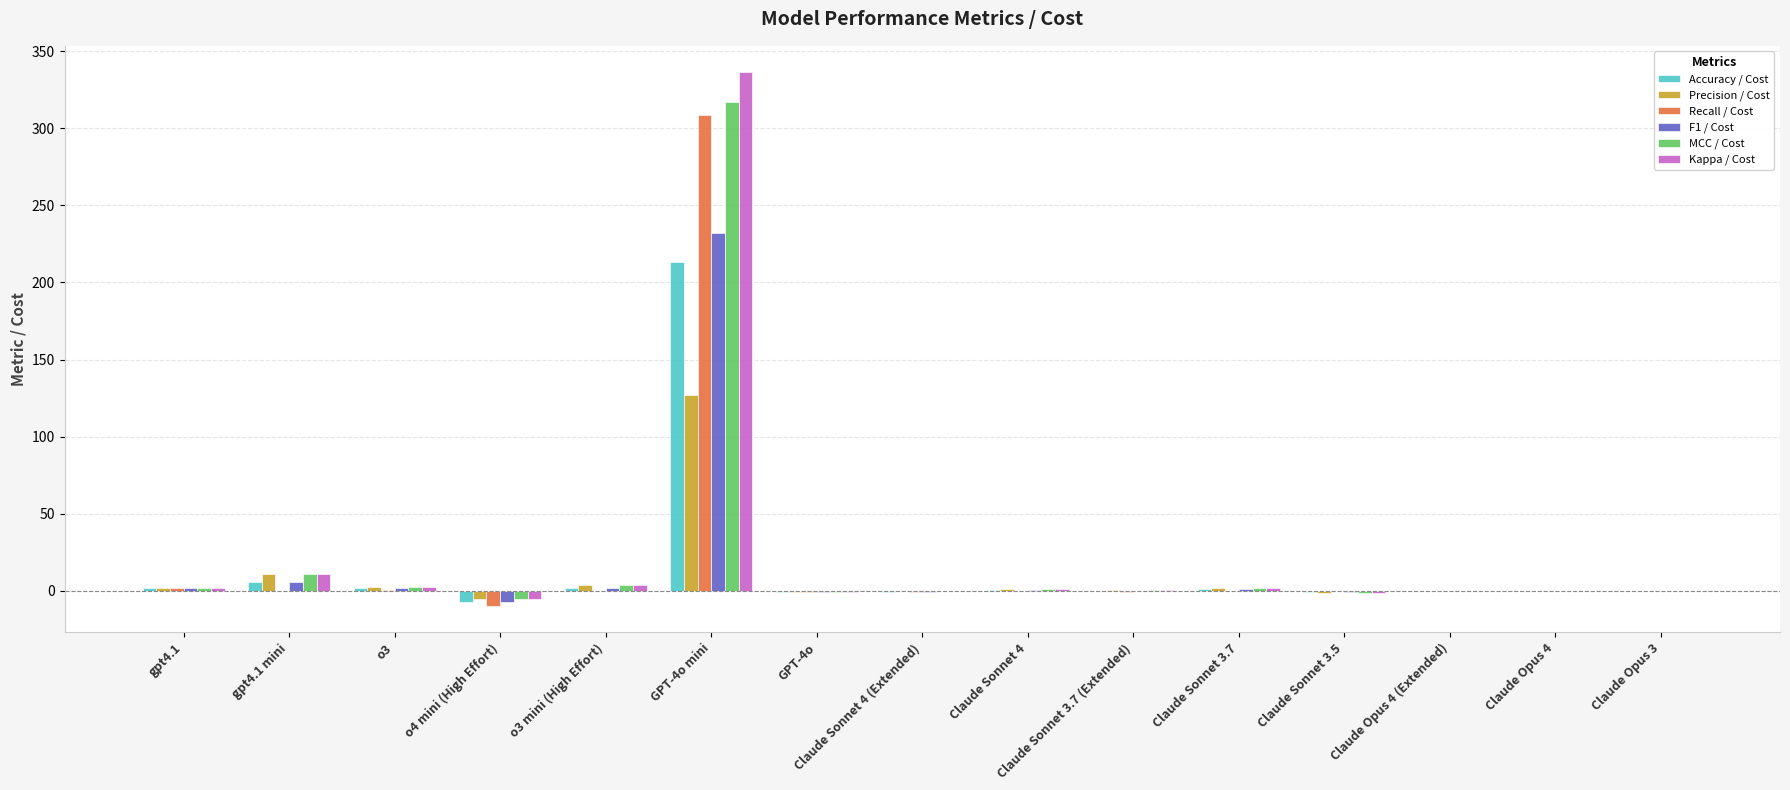

What is the maximum value for MCC / Cost?

317.1